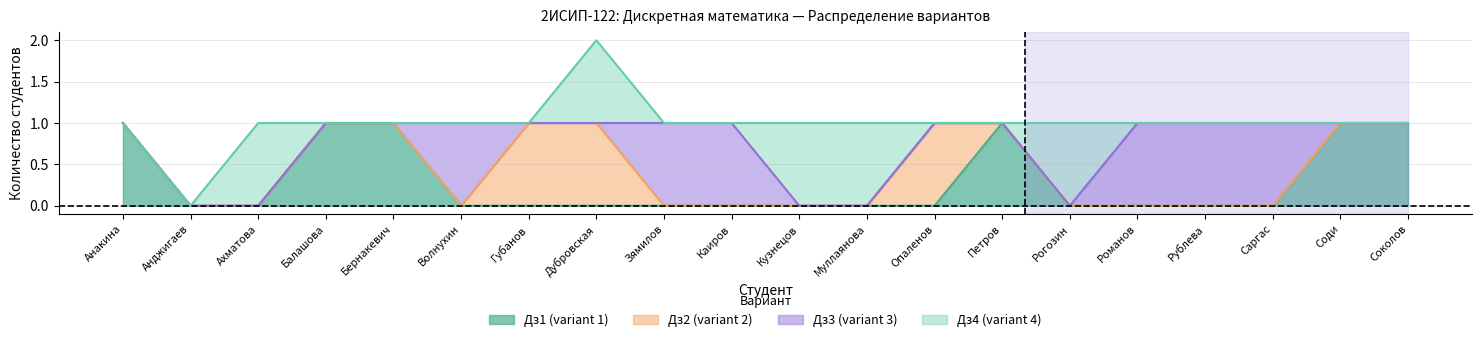

Reading left to right, what are all the values shown in this chart?

Дз1 (variant 1): 1	0	0	1	1	0	0	0	0	0	0	0	0	1	0	0	0	0	1	1
Дз2 (variant 2): 0	0	0	0	0	0	1	1	0	0	0	0	1	0	0	0	0	0	0	0
Дз3 (variant 3): 0	0	0	0	0	1	0	0	1	1	0	0	0	0	0	1	1	1	0	0
Дз4 (variant 4): 0	0	1	0	0	0	0	1	0	0	1	1	0	0	1	0	0	0	0	0